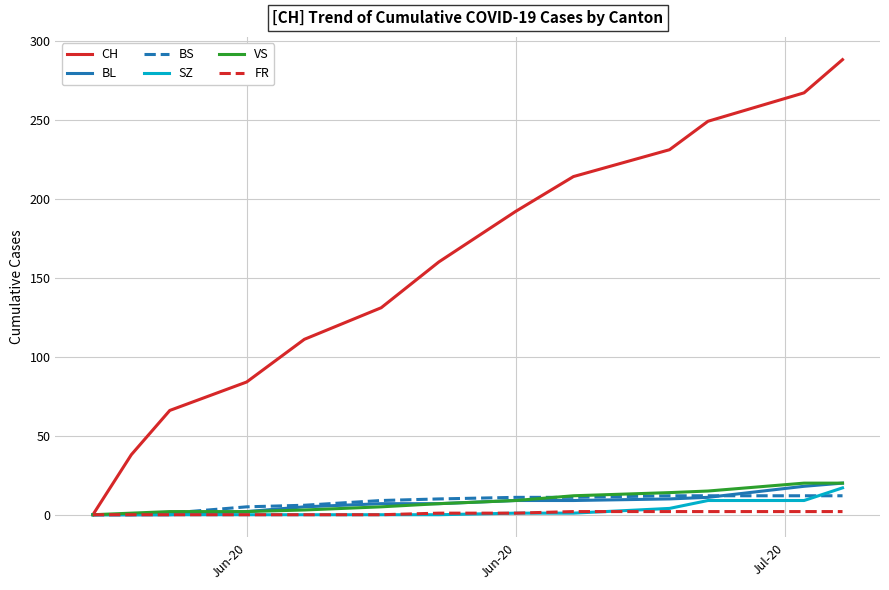

Which series has the widest spread of values?

CH